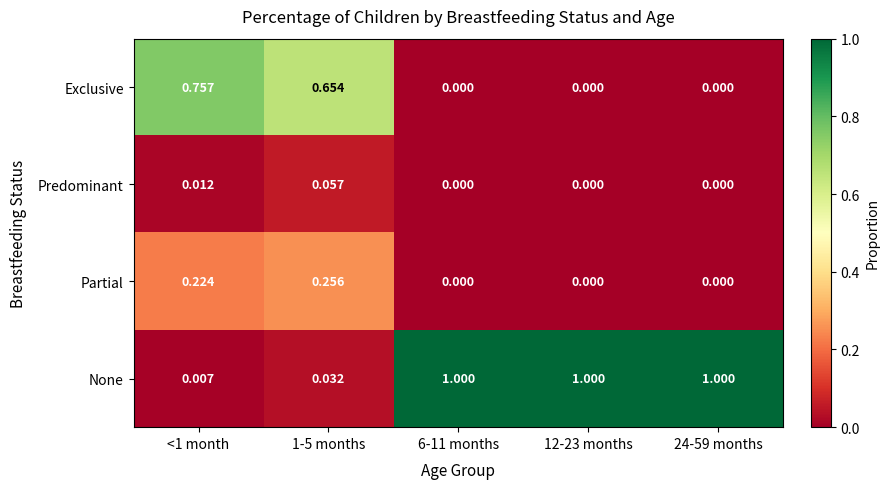

Which series has the largest total across all categories?

None